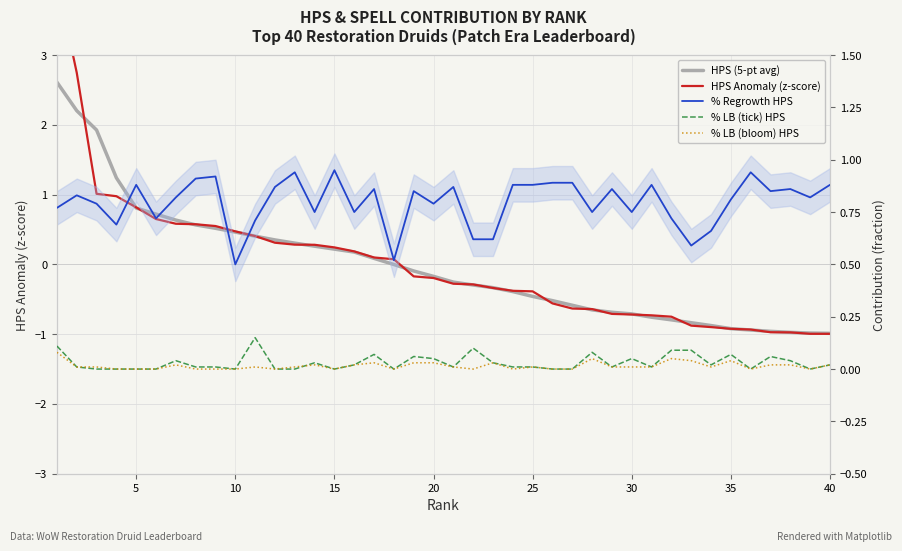

True or false: % LB (bloom) HPS has a value of 0.0 at 35.

True